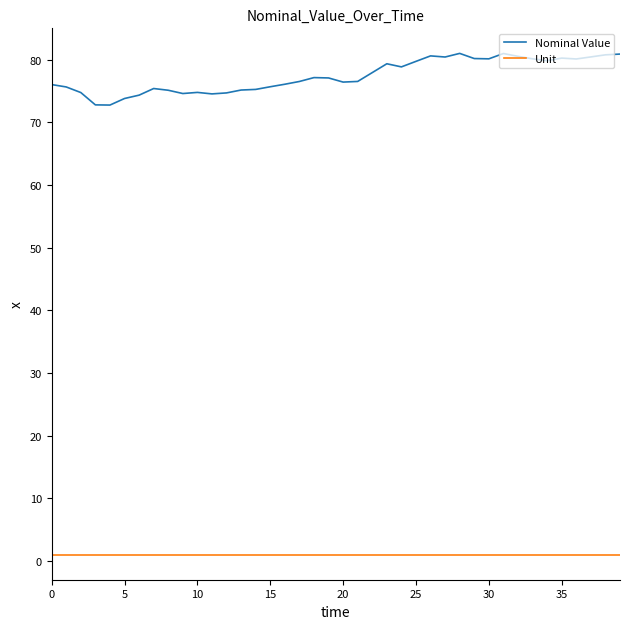

Which series has the largest range (max minus min)?

Nominal Value